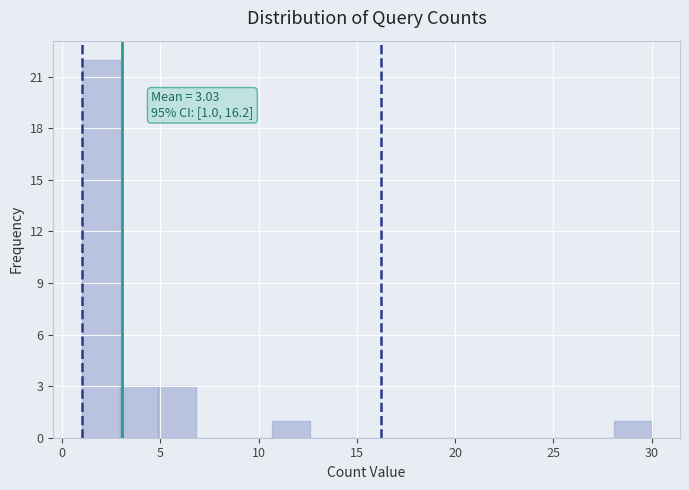

Read against the x-axis, roughly where is the centre of the tallest bar?

2.0